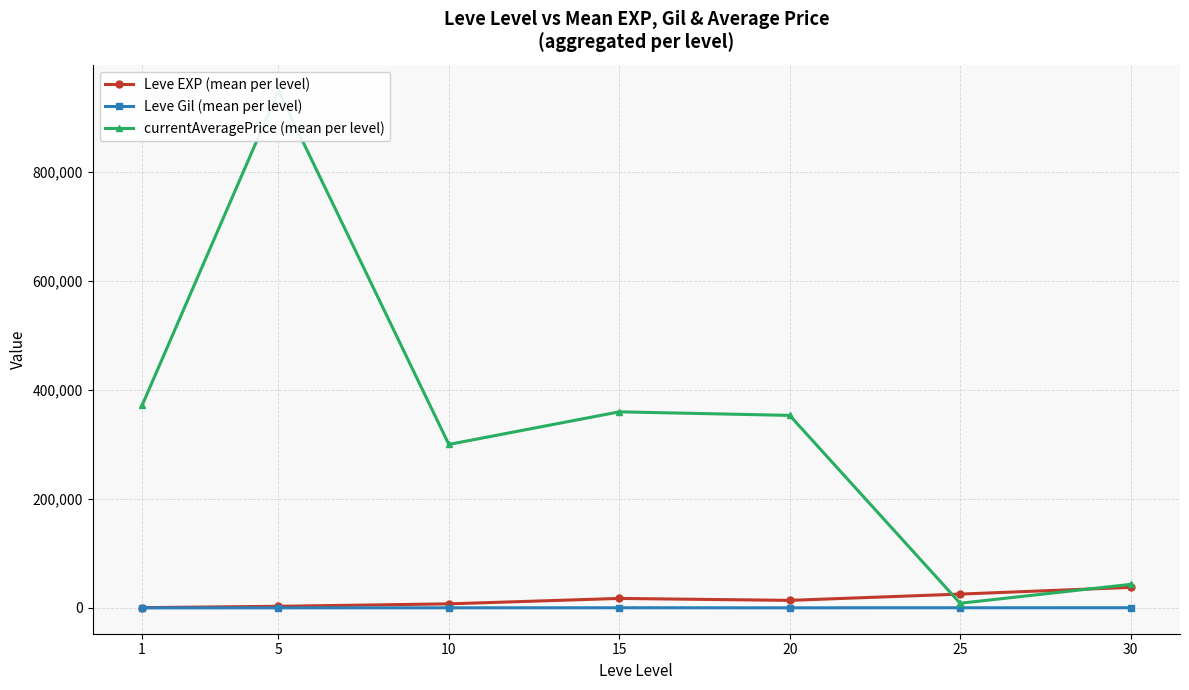

The value of Leve EXP (mean per level) at 20 is 8758.9. True or false?

False